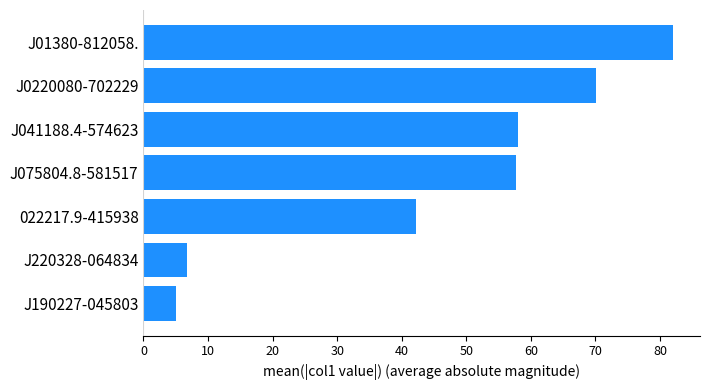

At which label is the value closest to 43?

022217.9-415938